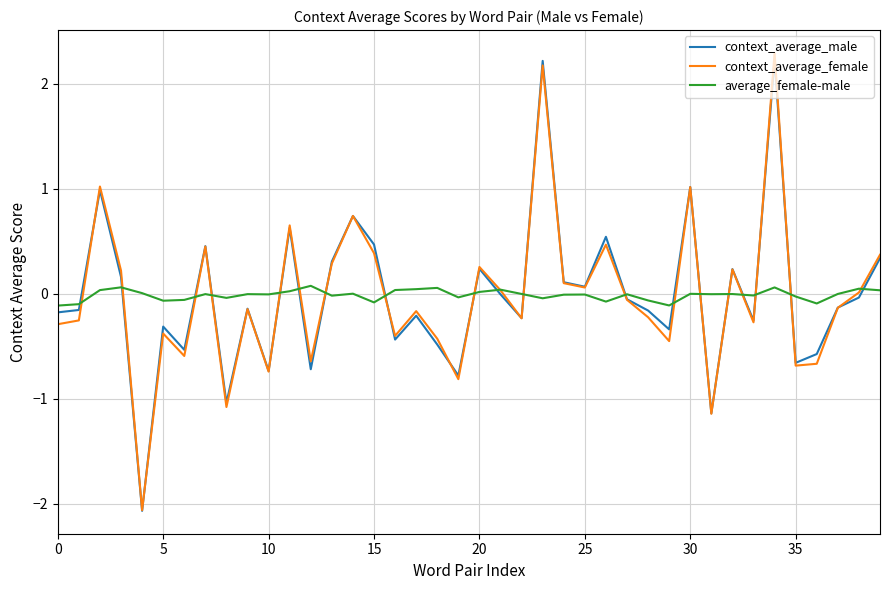

What is the greatest value displayed?

2.3